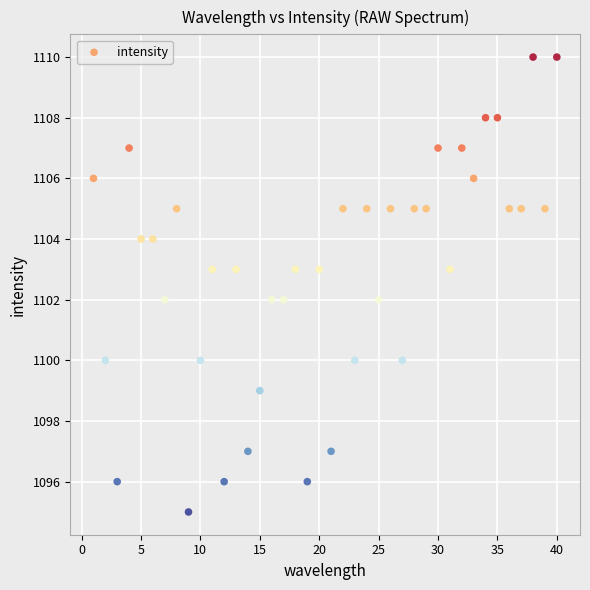

What is the range of X values (max minus min)?

39